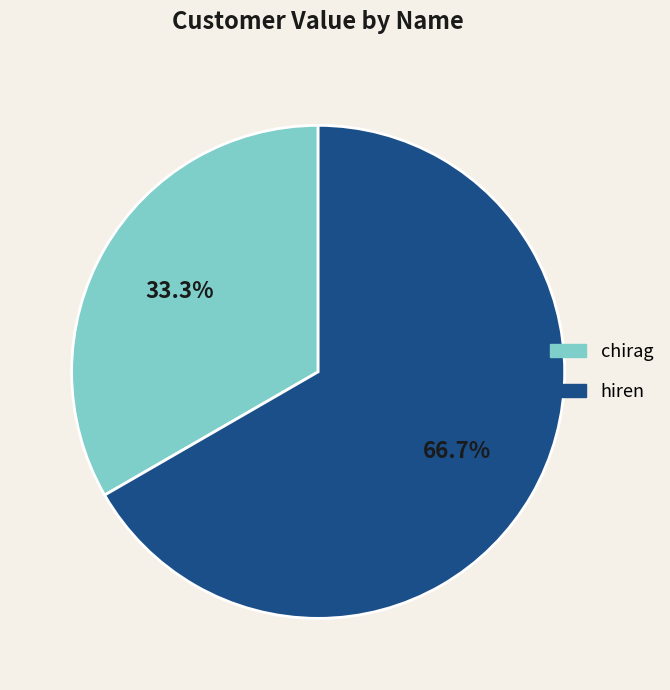

Do hiren and chirag together represent more than half of the pie?

Yes